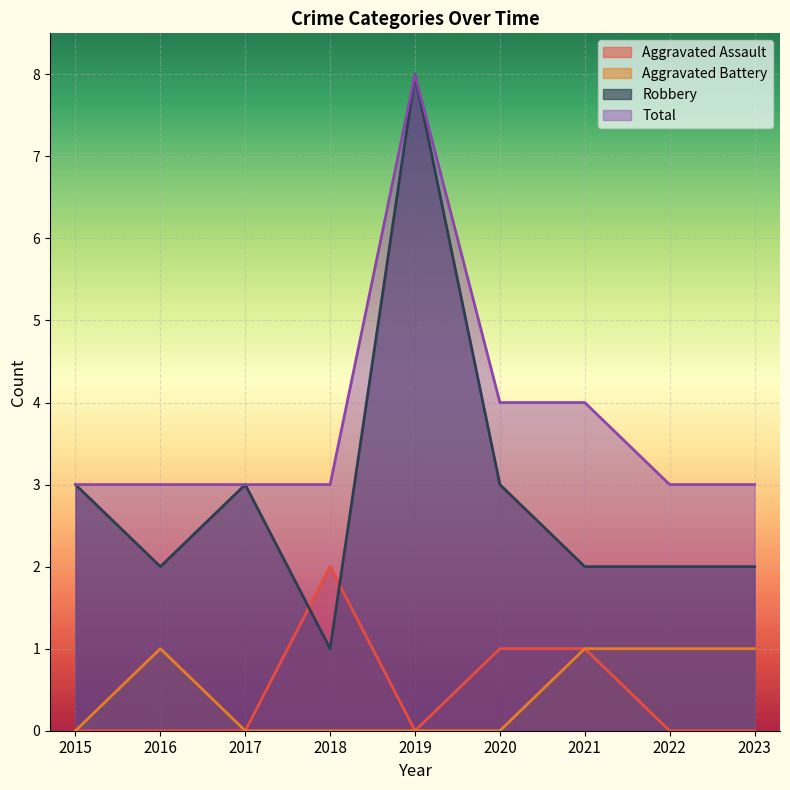

Does the chart display data point markers on the line(s)?

No